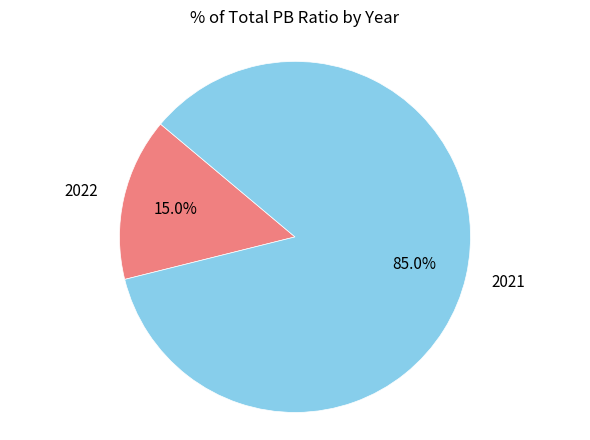

To the nearest percent, what is the average slice percentage?

50%